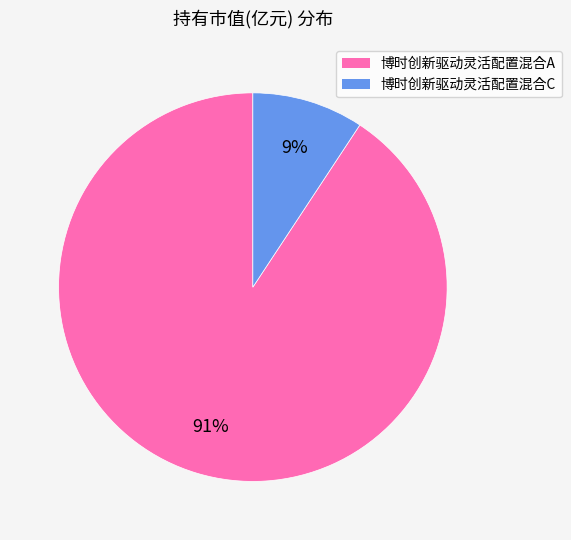

To the nearest percent, what portion does 博时创新驱动灵活配置混合A represent?

91%